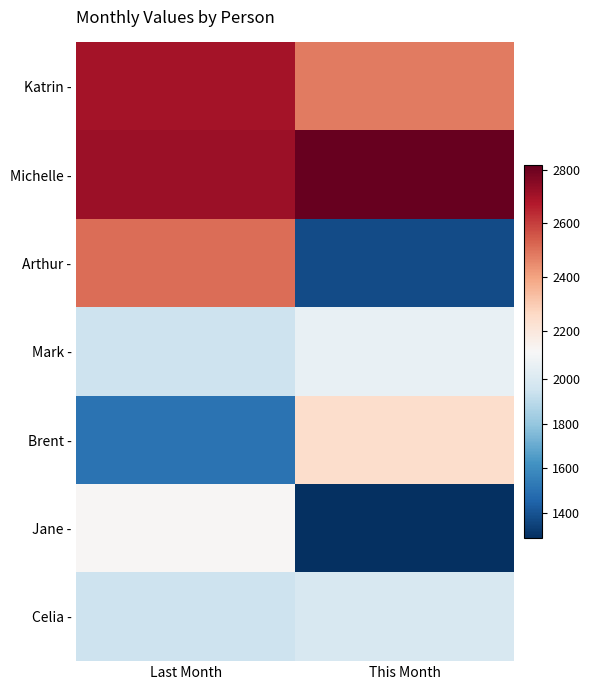

What is the spread (max minus min) of values at This Month?

1528